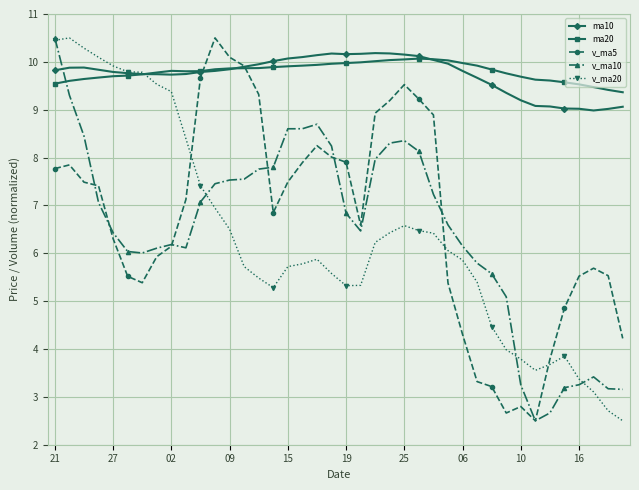

Does the chart have visible grid lines?

Yes